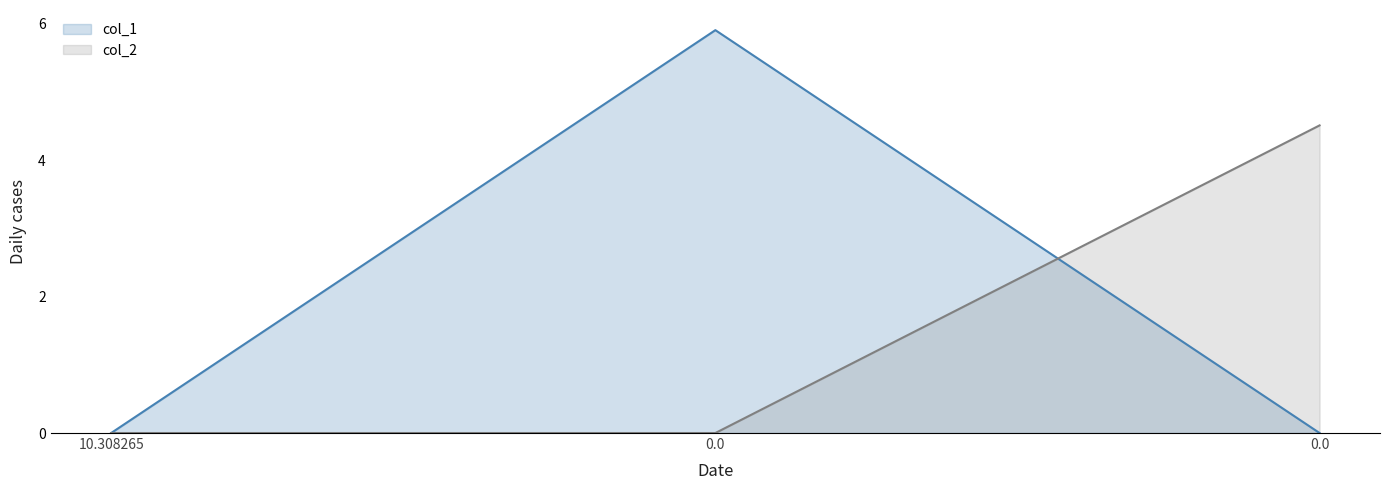

Between 10.308265 and 0.0, which series saw the biggest shift?

col_1